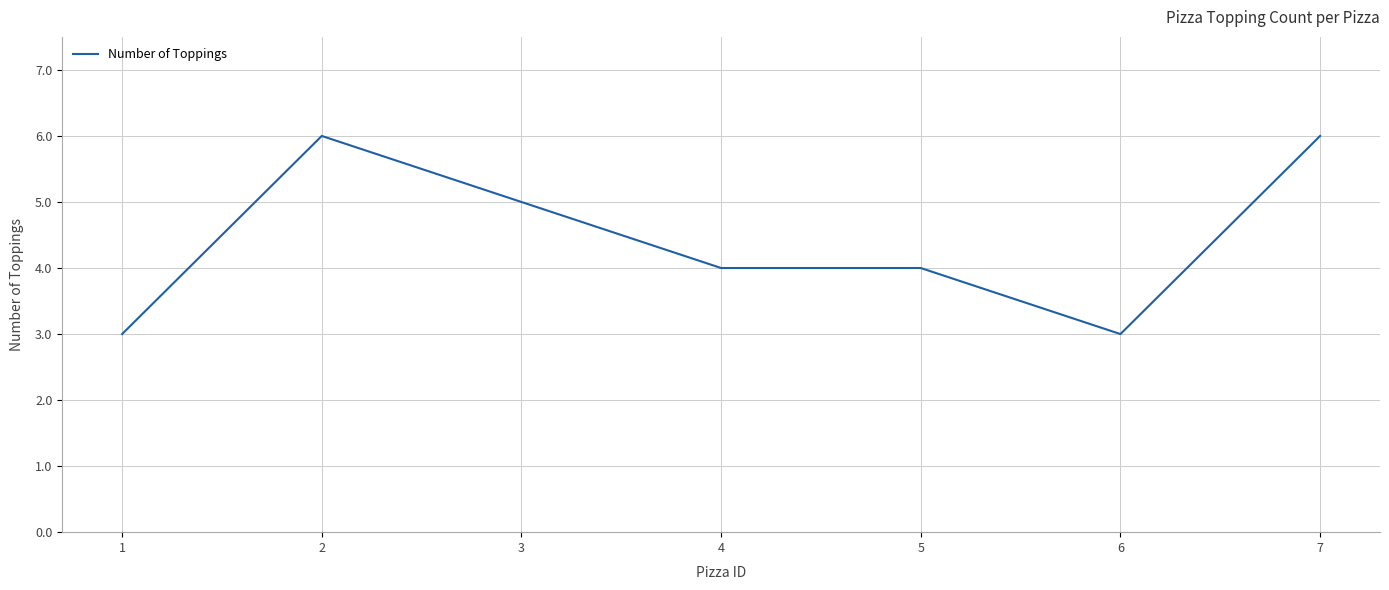

What is the difference between the values at 3 and 6?

2